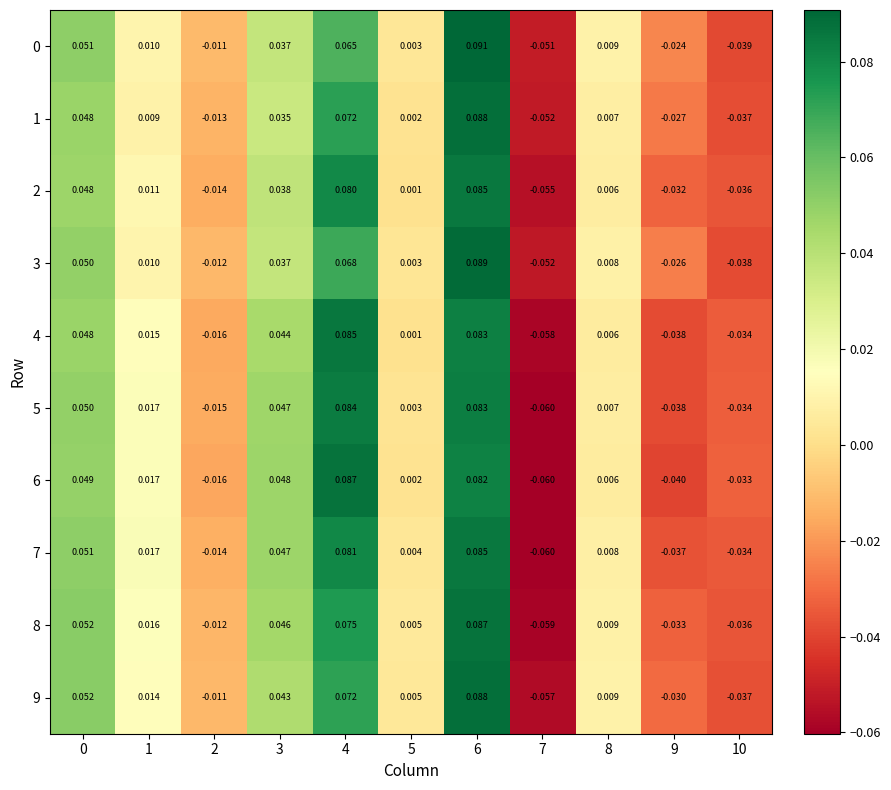

Which label corresponds to the largest value in the chart?

6